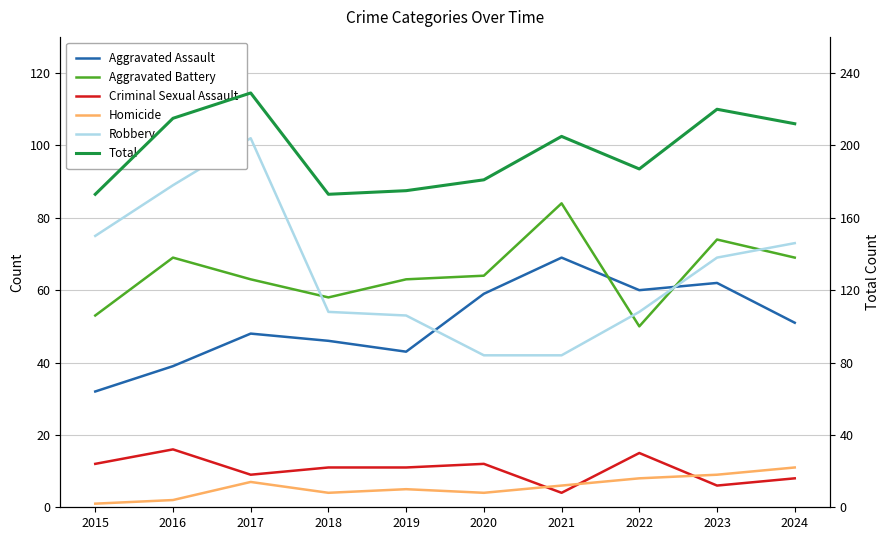

In Aggravated Battery, how many points are lower than both neighbors (excluding endpoints)?

2